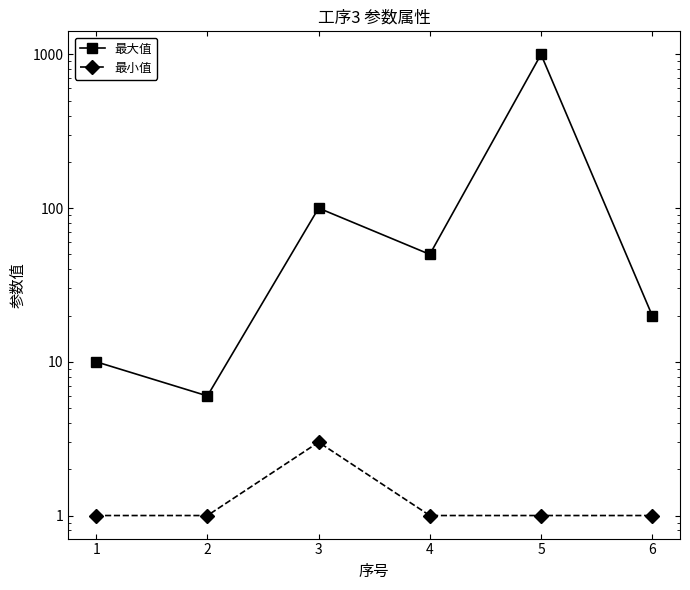

Which series has the widest spread of values?

最大值